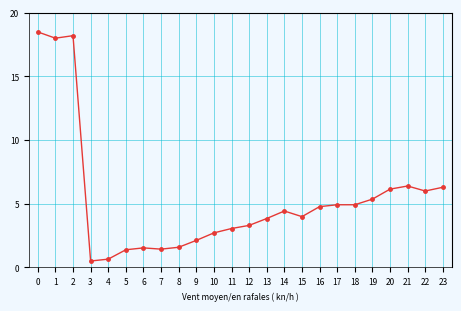

True or false: the data shows 3.0 at 19.

False